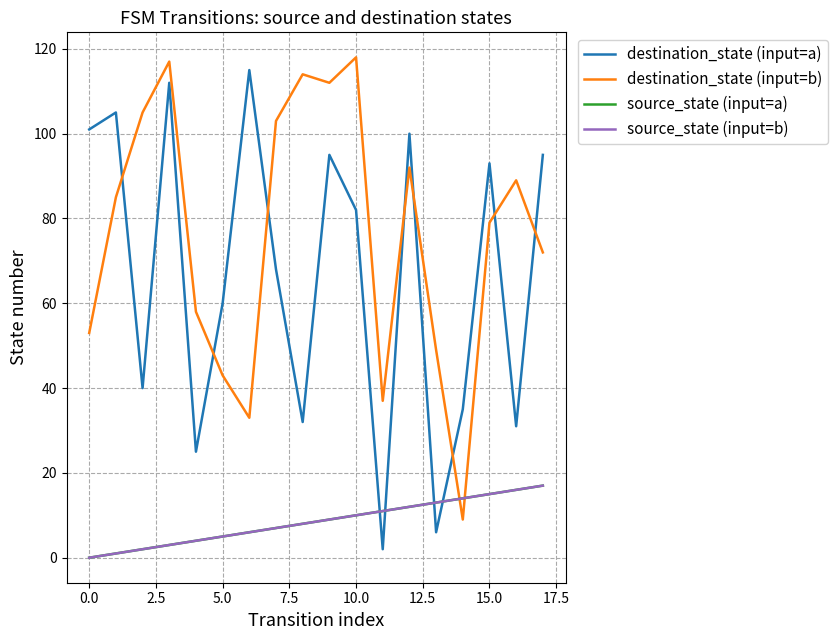

After their last crossing, which series has the higher values: destination_state (input=a) or source_state (input=a)?

destination_state (input=a)